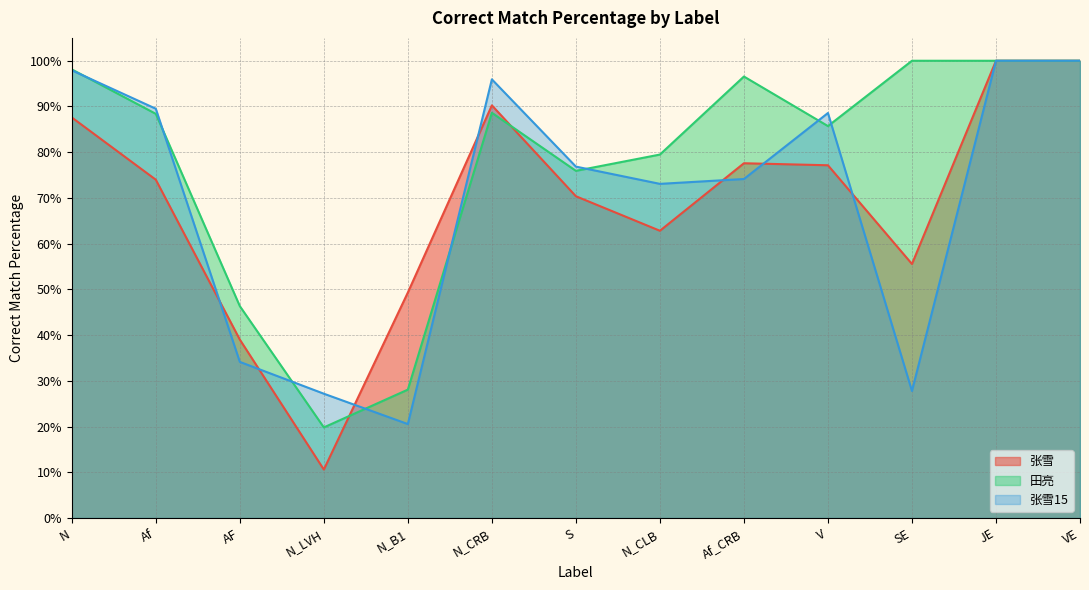

What position from the right is N_B1?

9